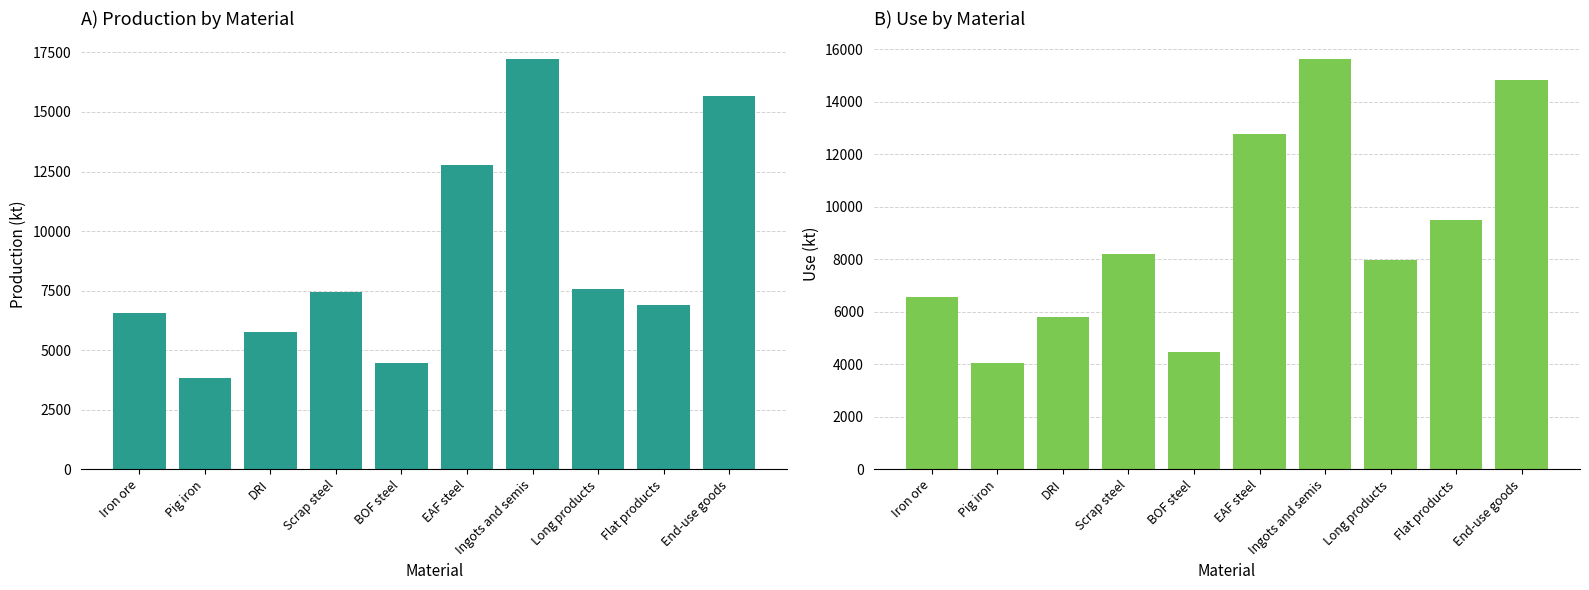

At which category does the chart reach its minimum across all series?

Pig iron